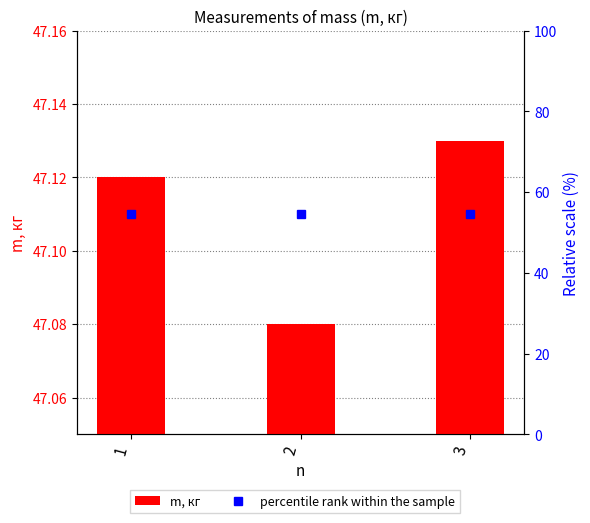

Which has a higher value, 2 or 1?

1